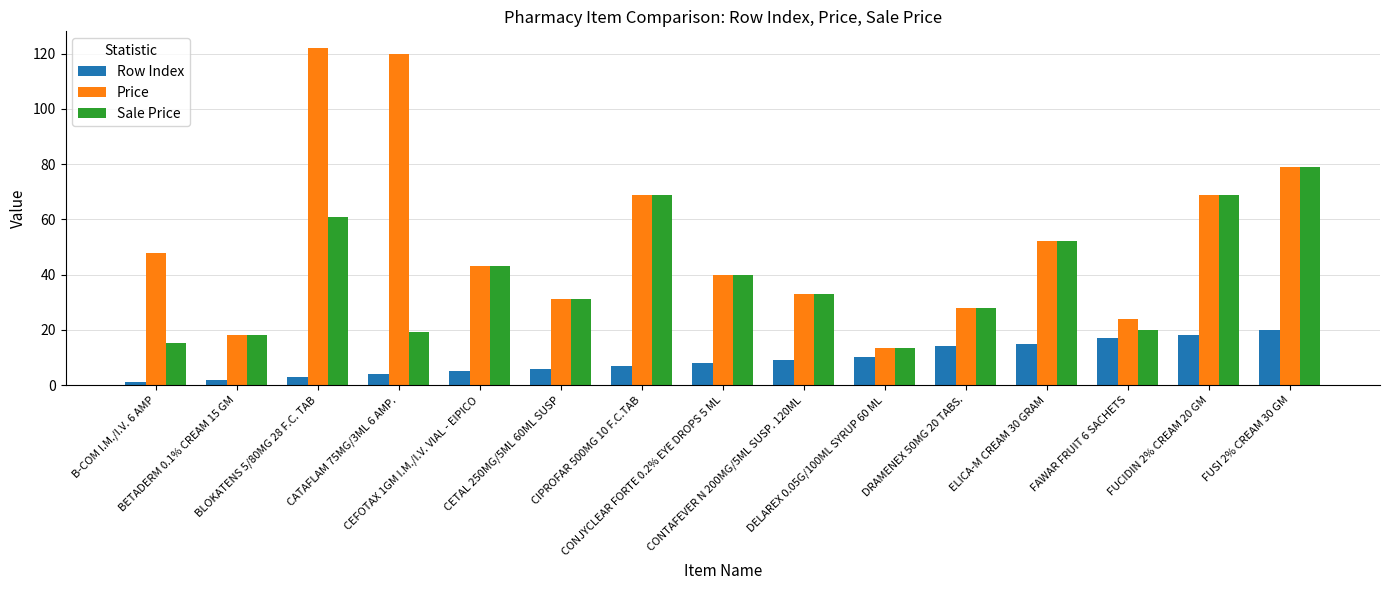

At which label does Price reach its minimum?

DELAREX 0.05G/100ML SYRUP 60 ML